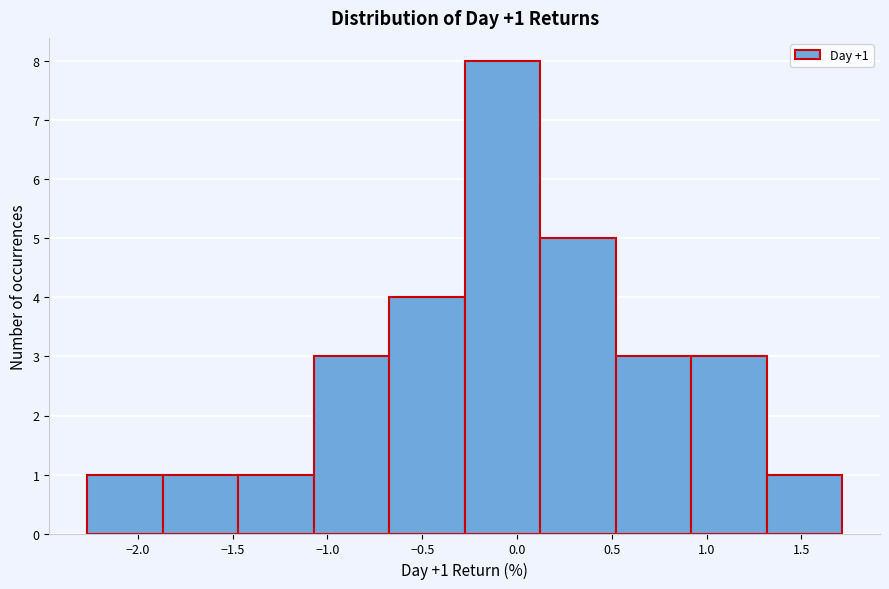

Over which range of the x-axis is the bar tallest?

-0.30 to 0.10